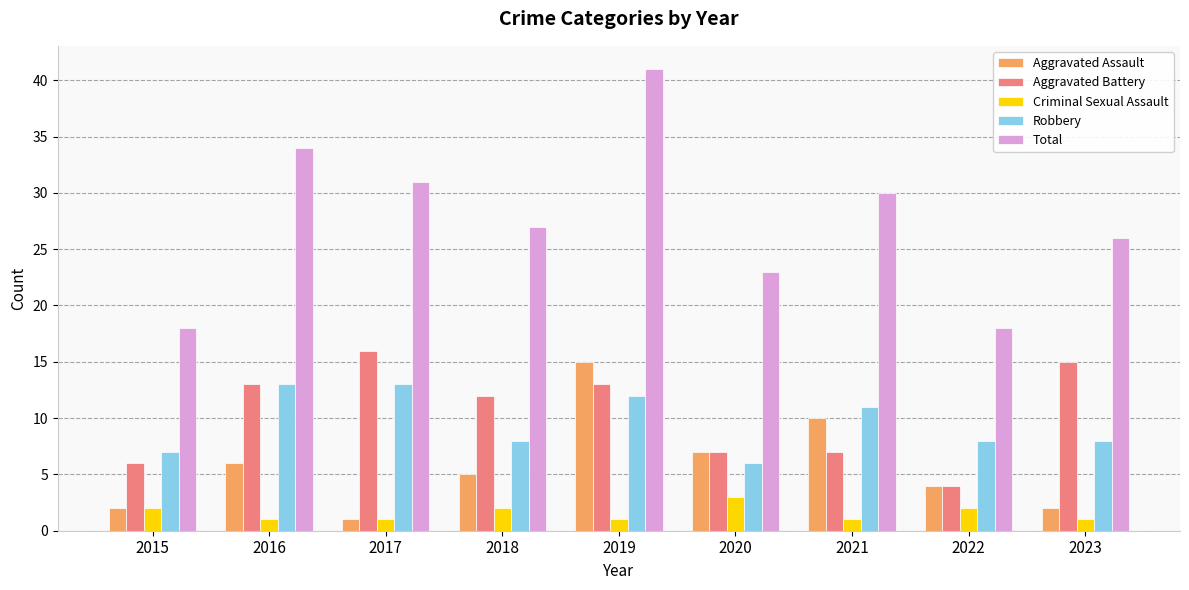

At 2018, list the series in order from smallest to largest.

Criminal Sexual Assault, Aggravated Assault, Robbery, Aggravated Battery, Total